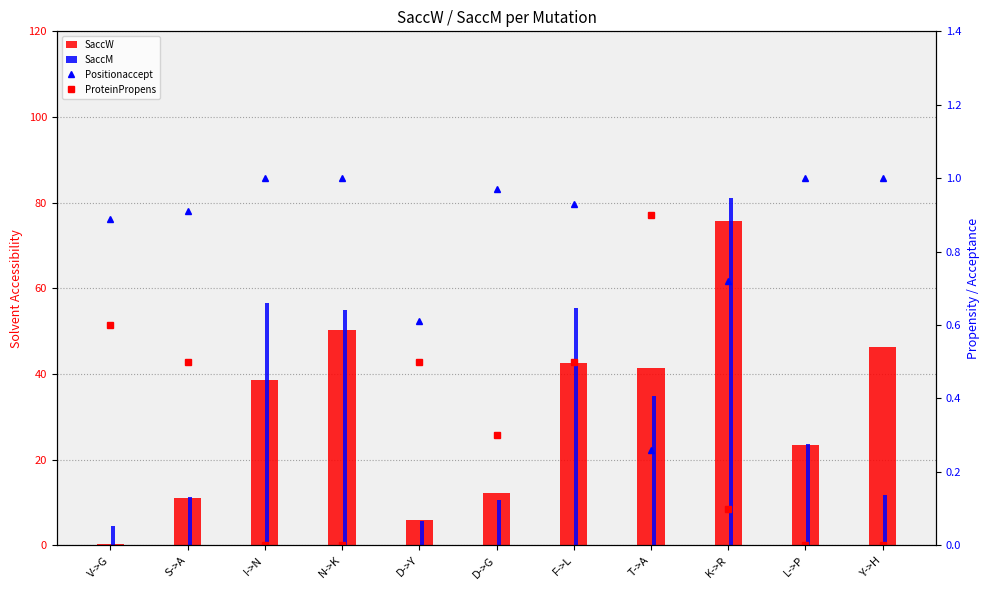

What is the difference between the highest and lowest values at T->A?

41.2